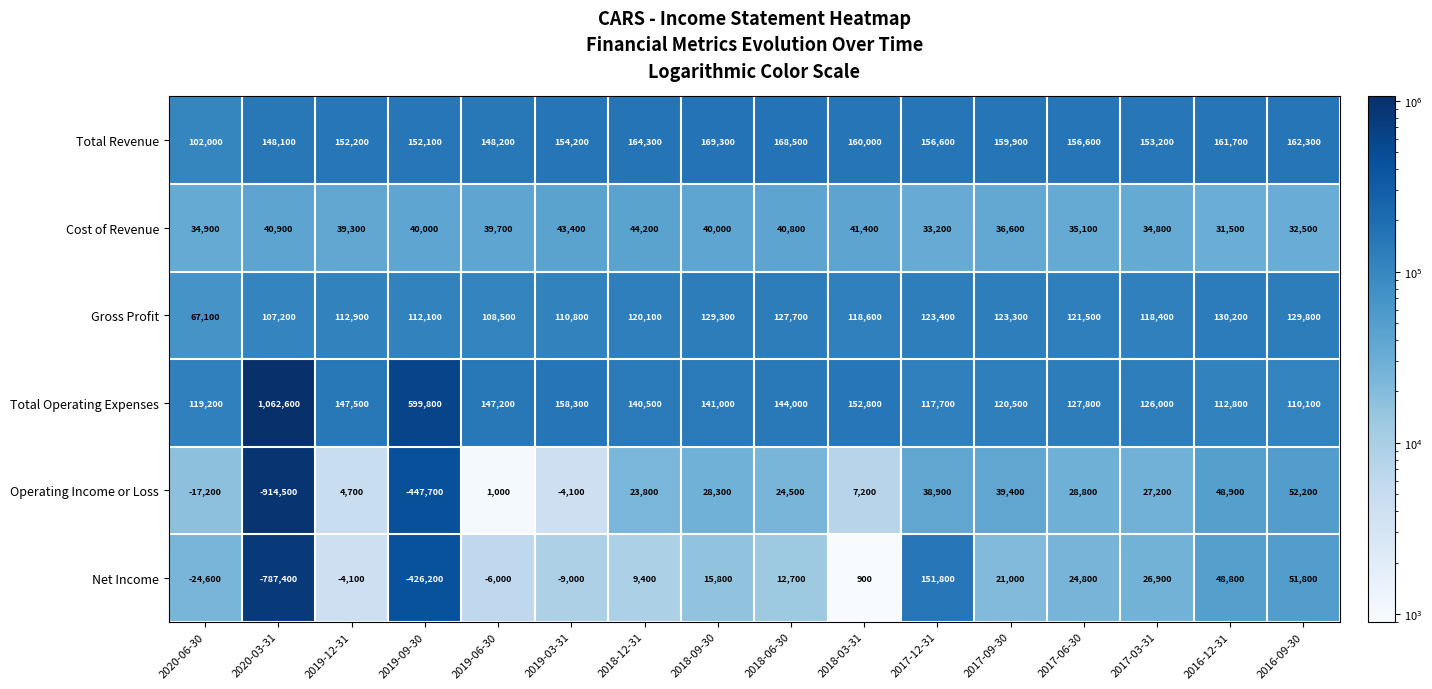

True or false: Net Income has a value of 51800 at 2016-09-30.

True